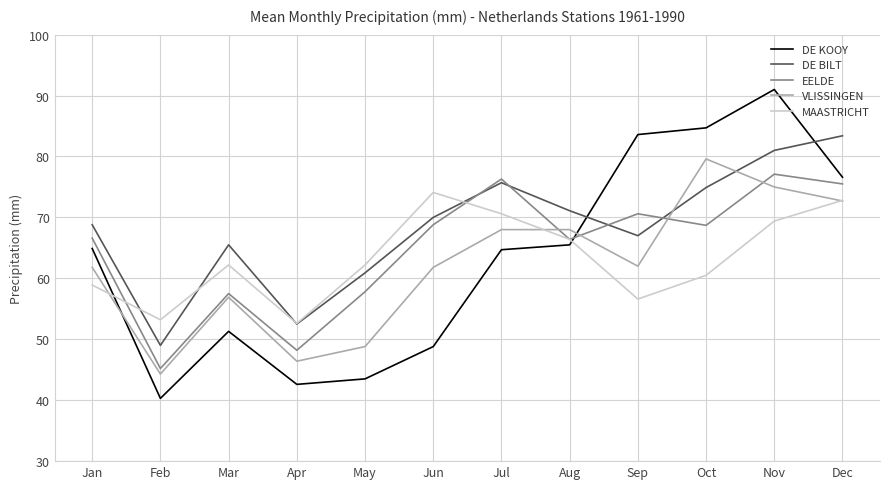

What is the sum of all MAASTRICHT values?

759.5